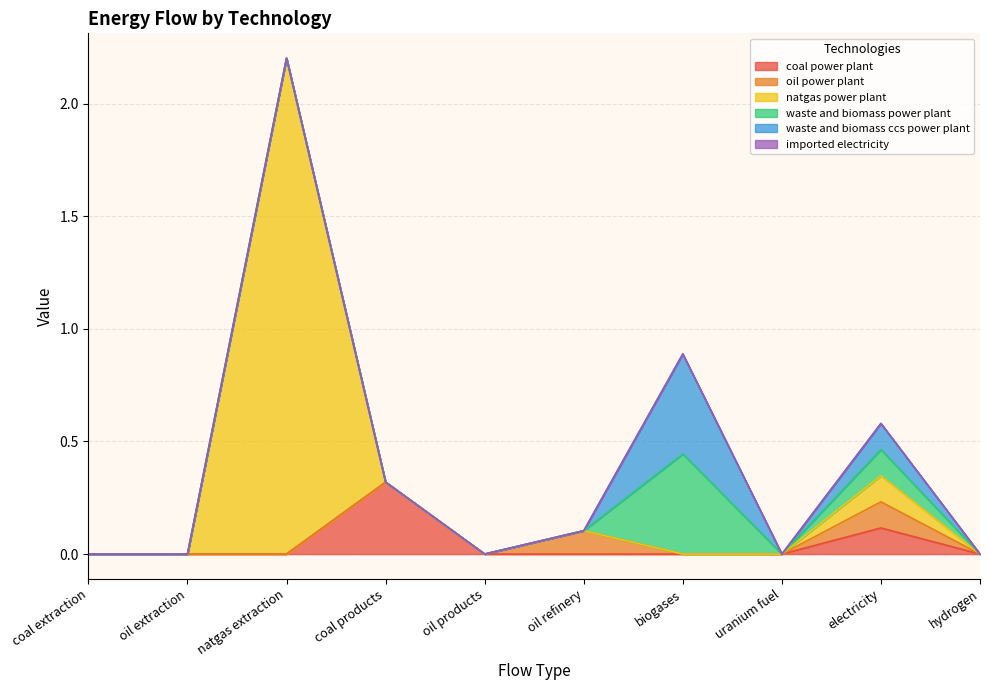

What is the greatest value displayed?

2.2